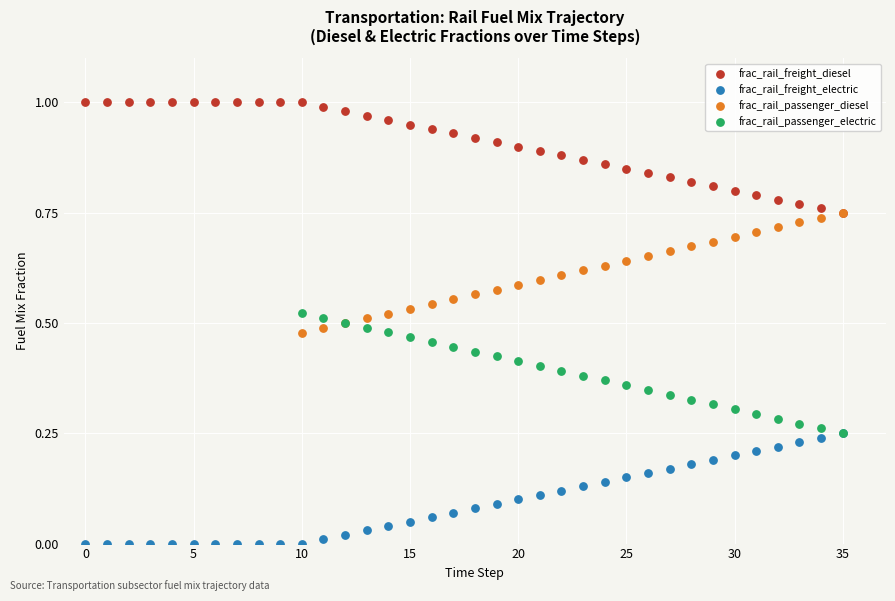

Which series reaches the minimum Y coordinate?

frac_rail_freight_electric